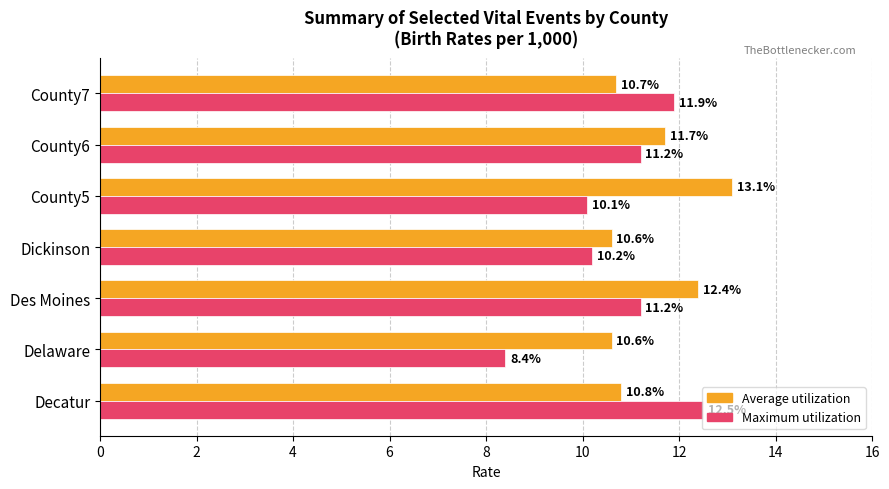

Which label corresponds to the smallest value in the chart?

Delaware